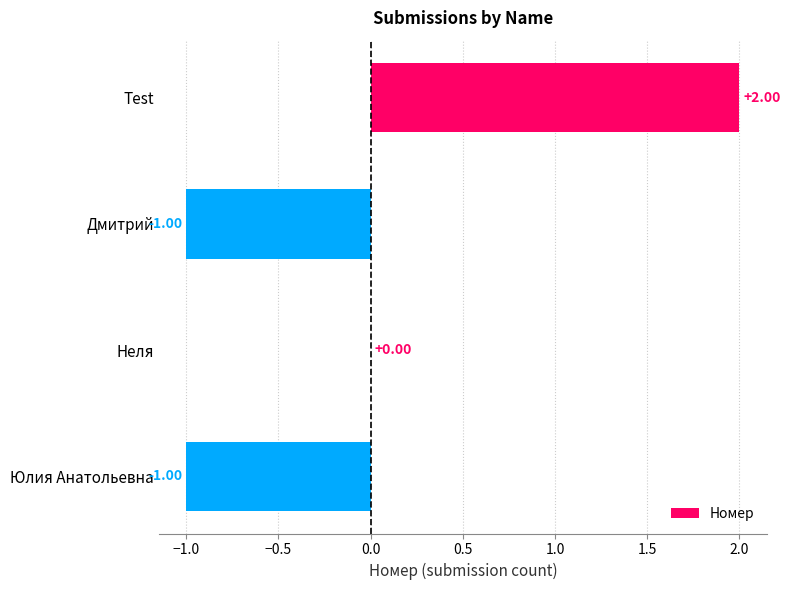

Count the number of categories in the chart.

4